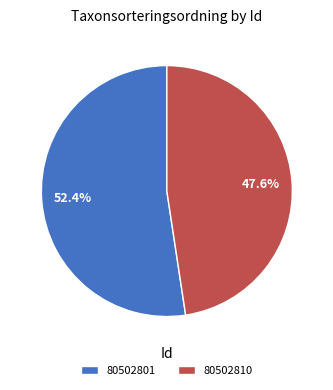

Rank the categories by value from highest to lowest.

80502801, 80502810